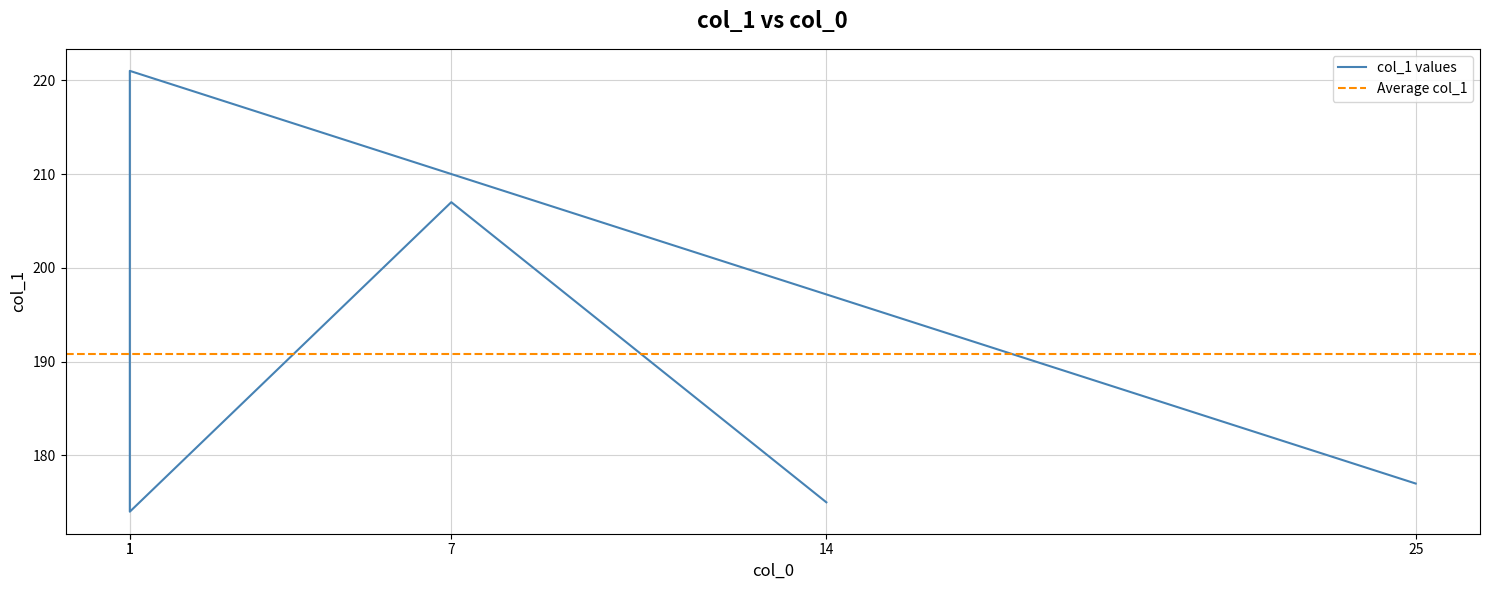

Count the number of categories in the chart.

5